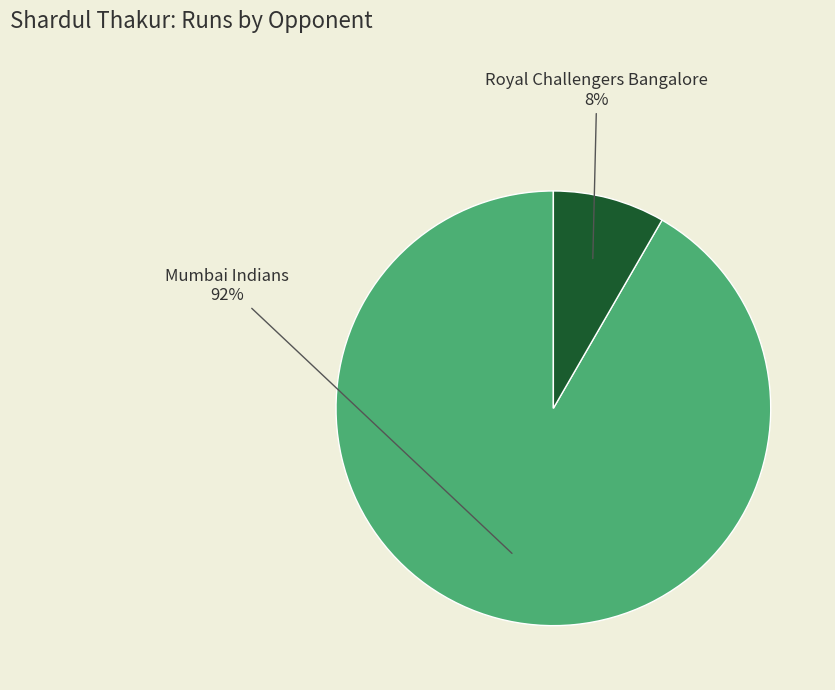

How many segments does this pie chart have?

2